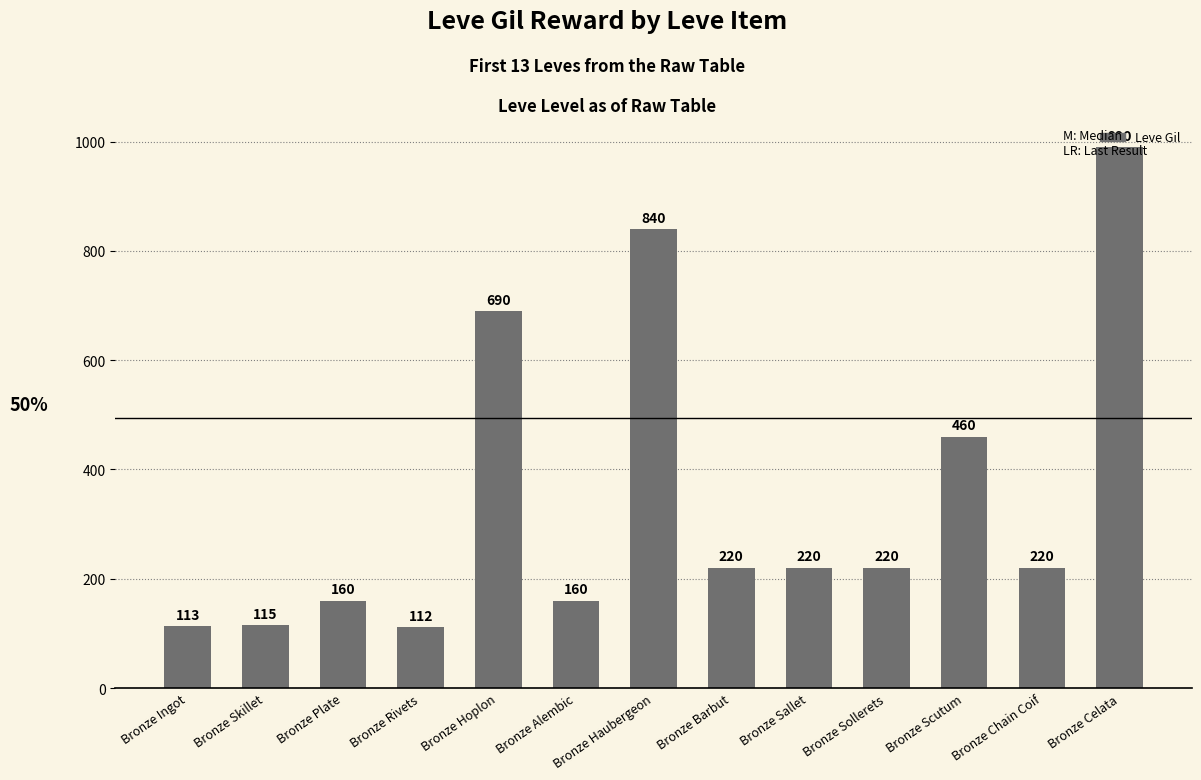

How many categories are shown in the chart?

13